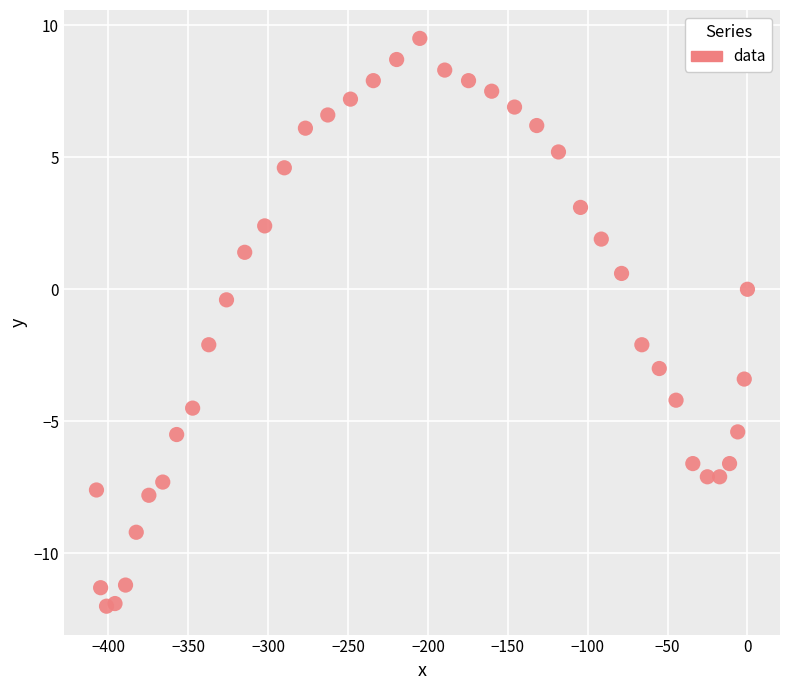

What is the range of Y values (max minus min)?

21.5